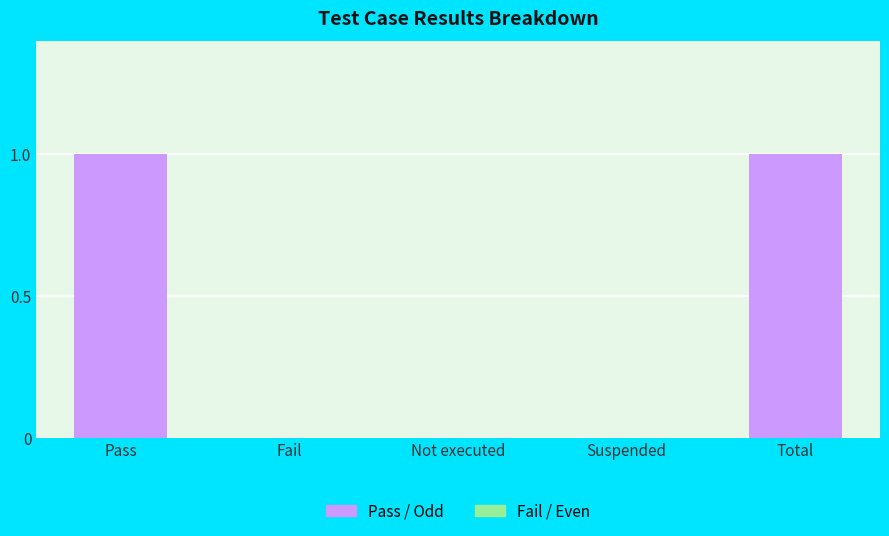

Is it true that the value at Pass is 0?

False